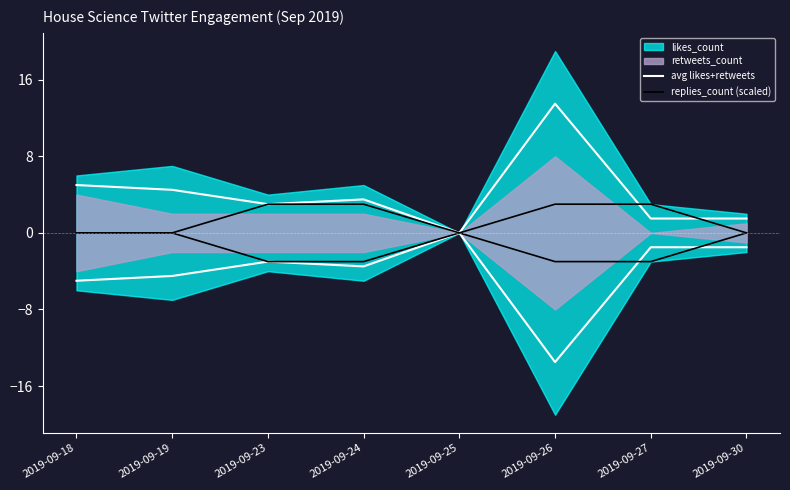

Is the value of replies_count (scaled) at 2019-09-19 greater than the value of avg likes+retweets at 2019-09-27?

No